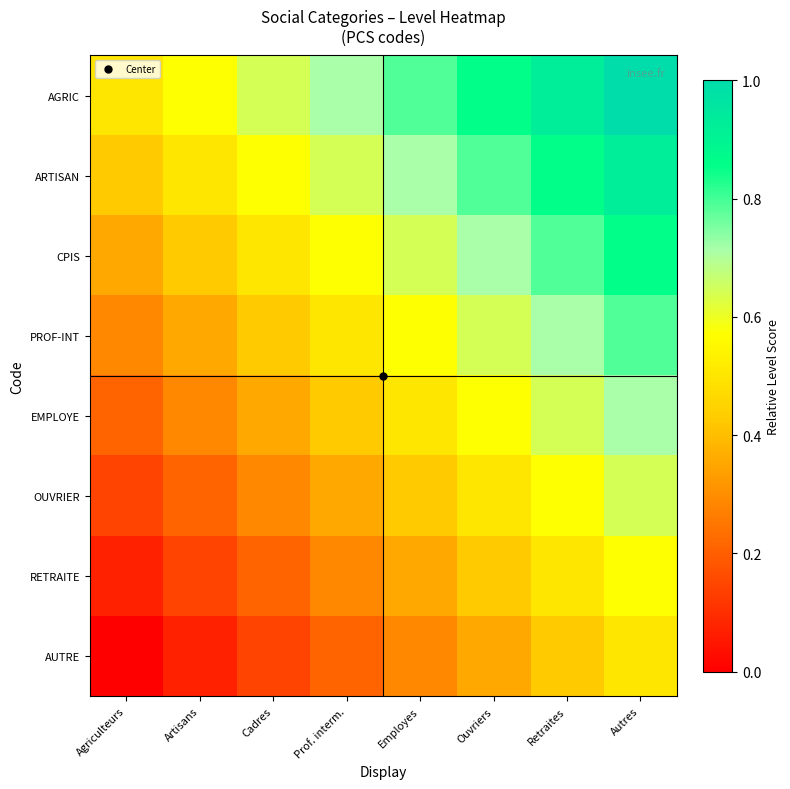

At Retraites, list the series in order from largest to smallest.

AGRIC, ARTISAN, CPIS, PROF-INT, EMPLOYE, OUVRIER, RETRAITE, AUTRE